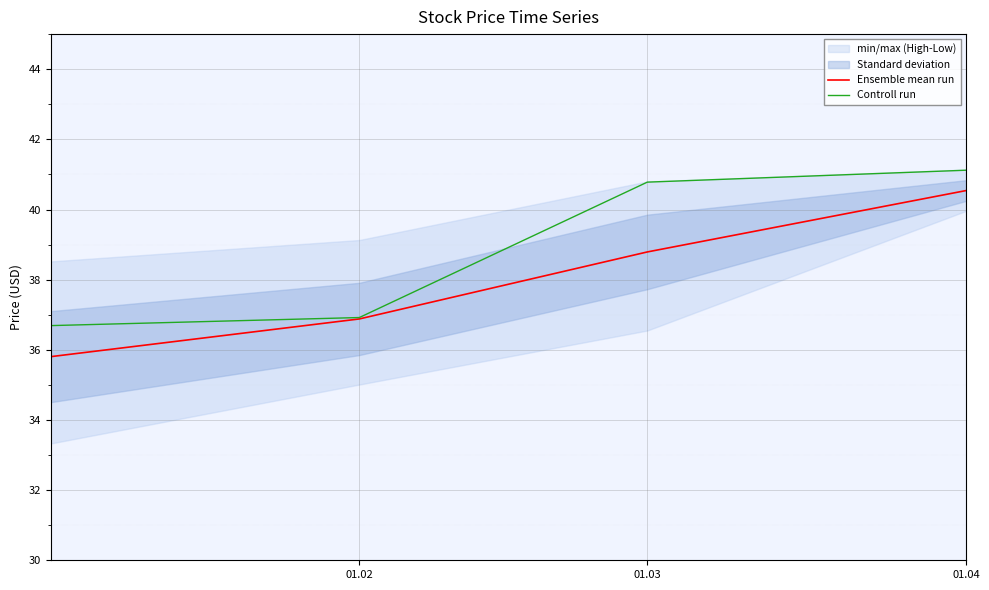

List the series in order of their peak value, lowest first.

Ensemble mean run, Controll run